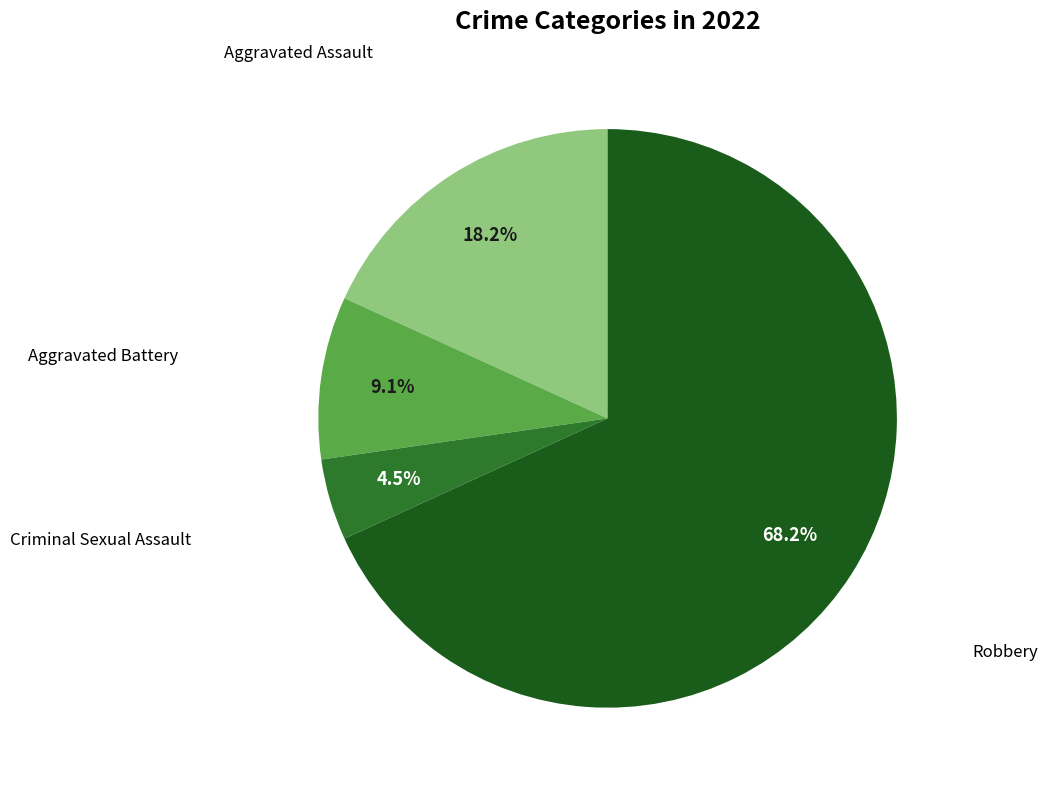

Does any single category account for the majority?

Yes